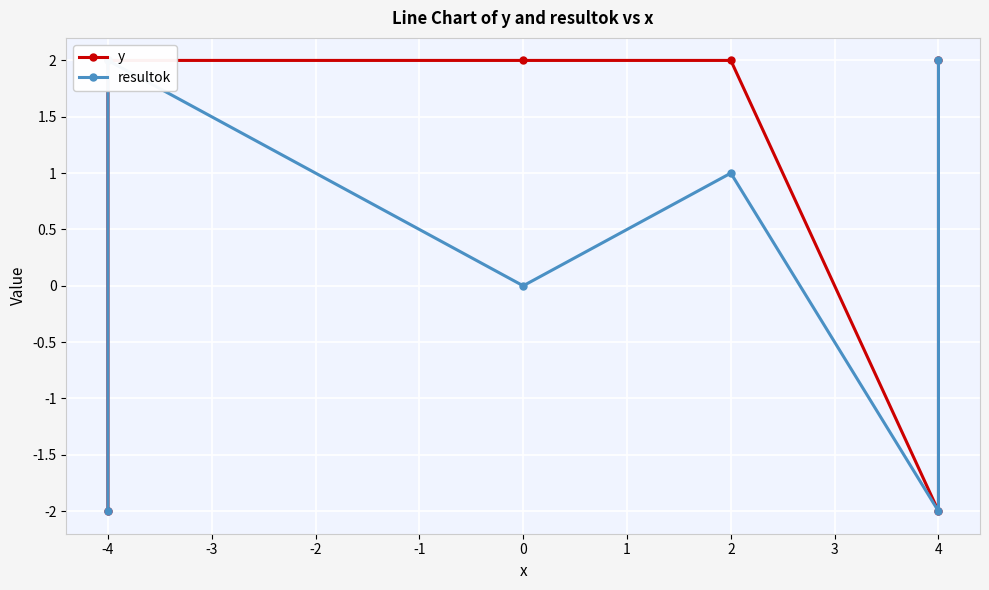

What is the difference between the maximum and minimum values in the resultok series?

4